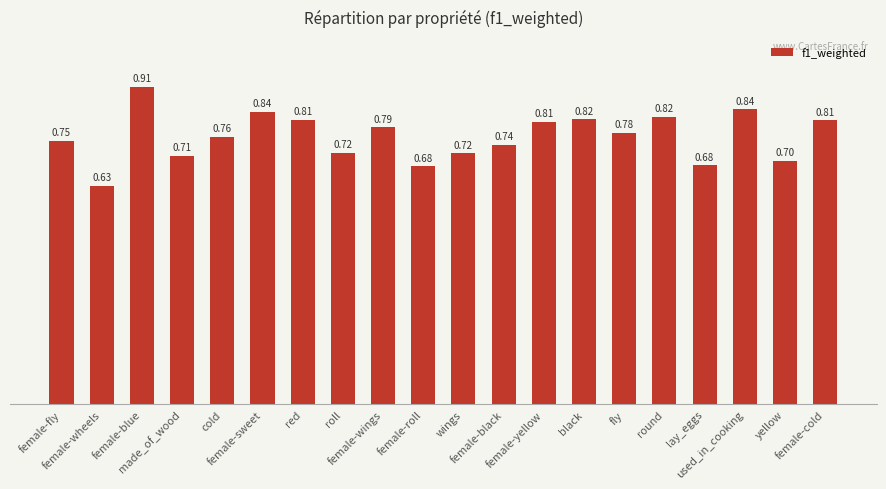

What is the difference between the maximum and minimum values?

0.3